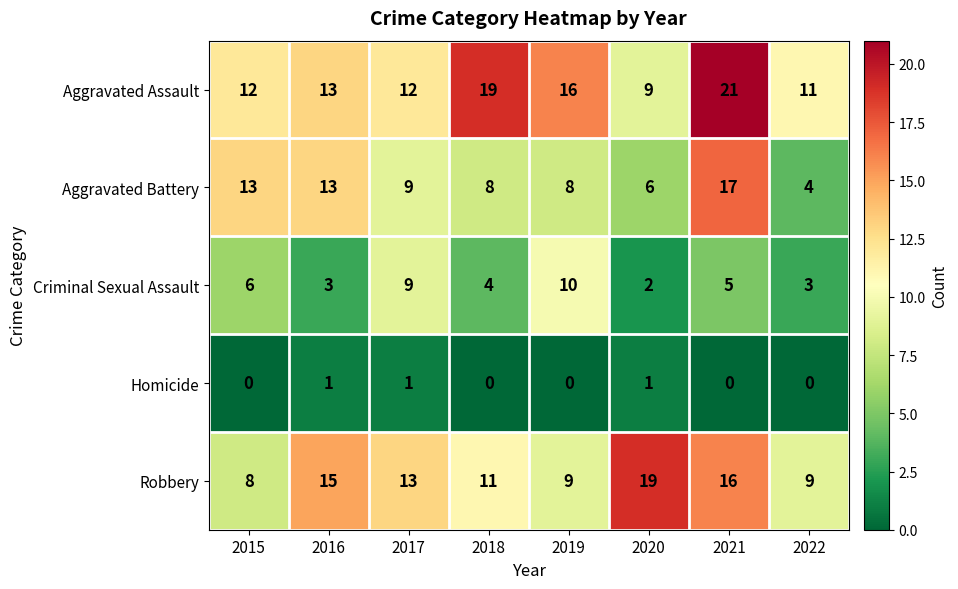

What is the difference between the maximum and minimum values in the Aggravated Assault series?

12